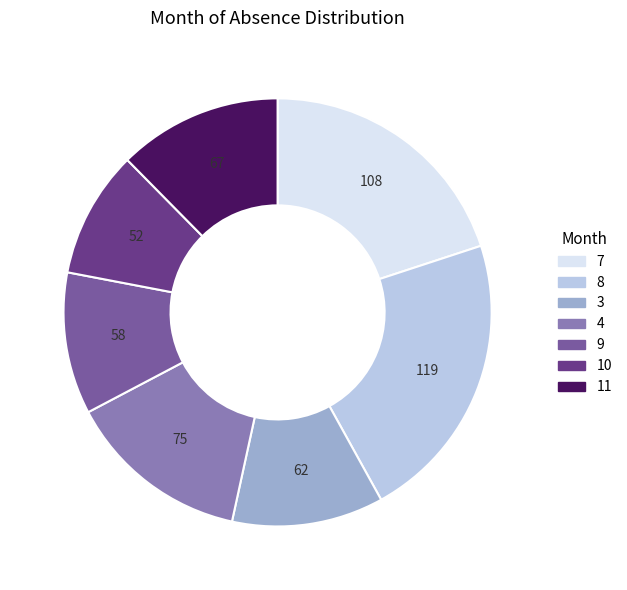

Which has a higher value, 9 or 4?

4